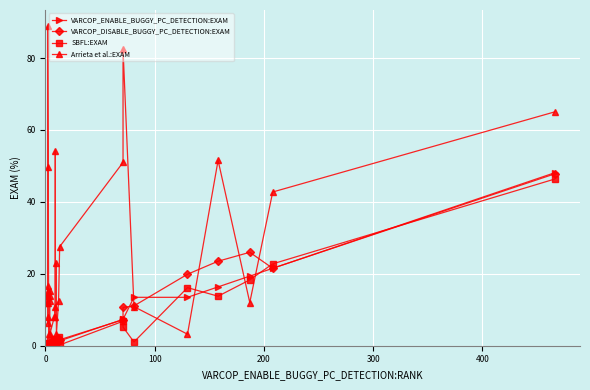

Rank the series by their maximum value, from highest to lowest.

Arrieta et al.:EXAM, VARCOP_ENABLE_BUGGY_PC_DETECTION:EXAM, VARCOP_DISABLE_BUGGY_PC_DETECTION:EXAM, SBFL:EXAM